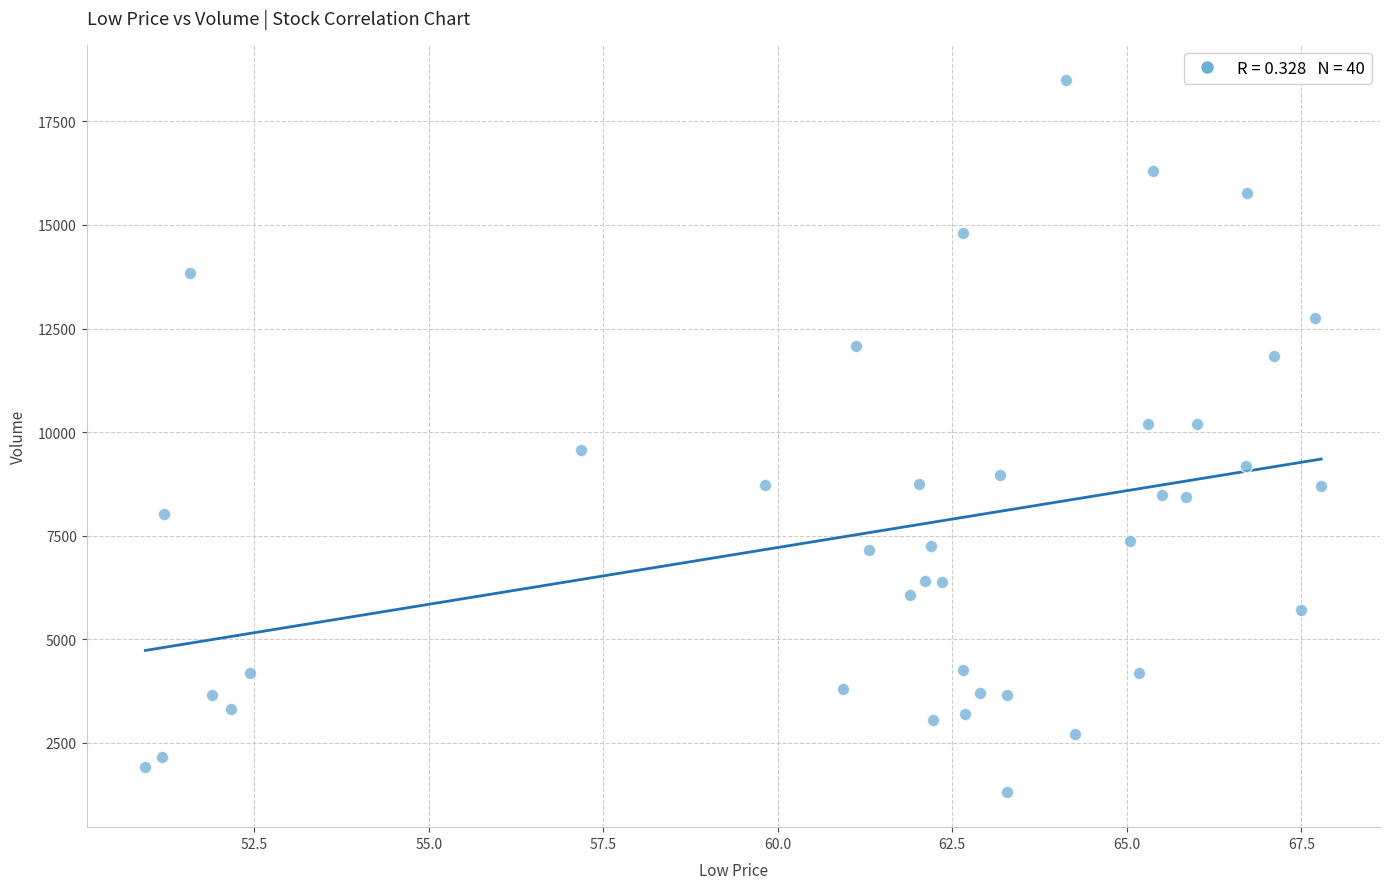

What is the range of Y values (max minus min)?

17167